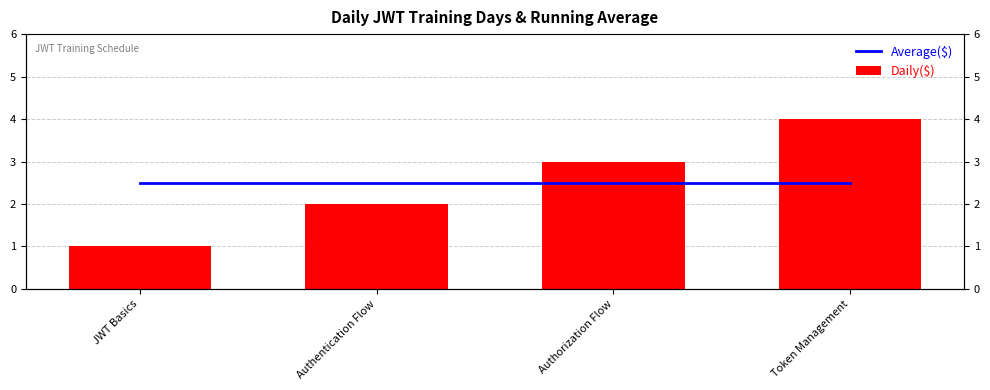

Which has a higher value, Authentication Flow or Token Management?

Authentication Flow